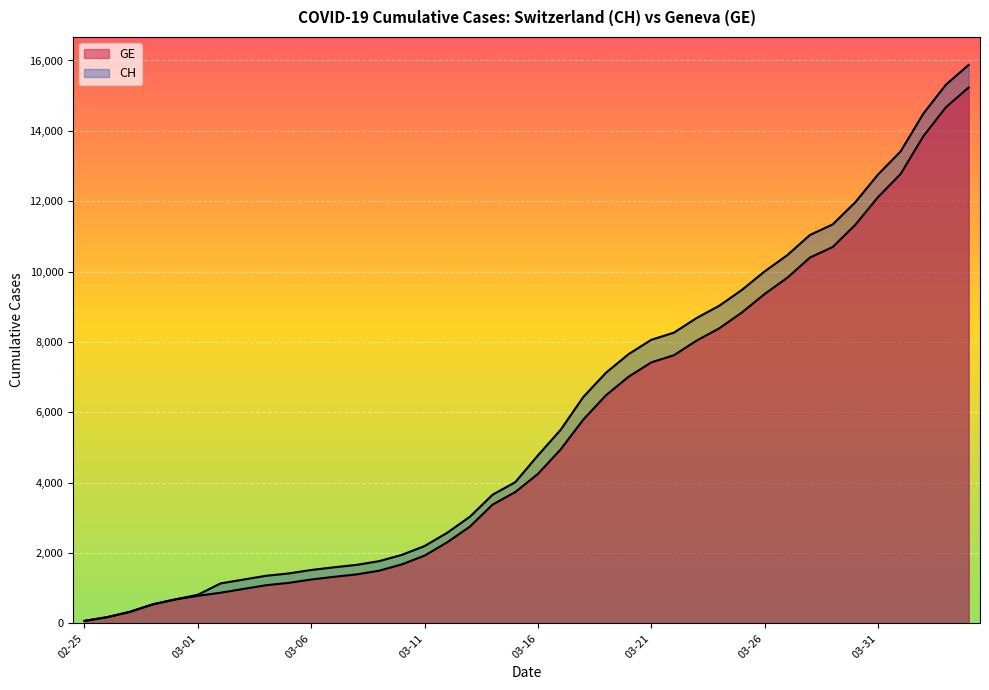

True or false: GE and CH intersect in this chart.

False